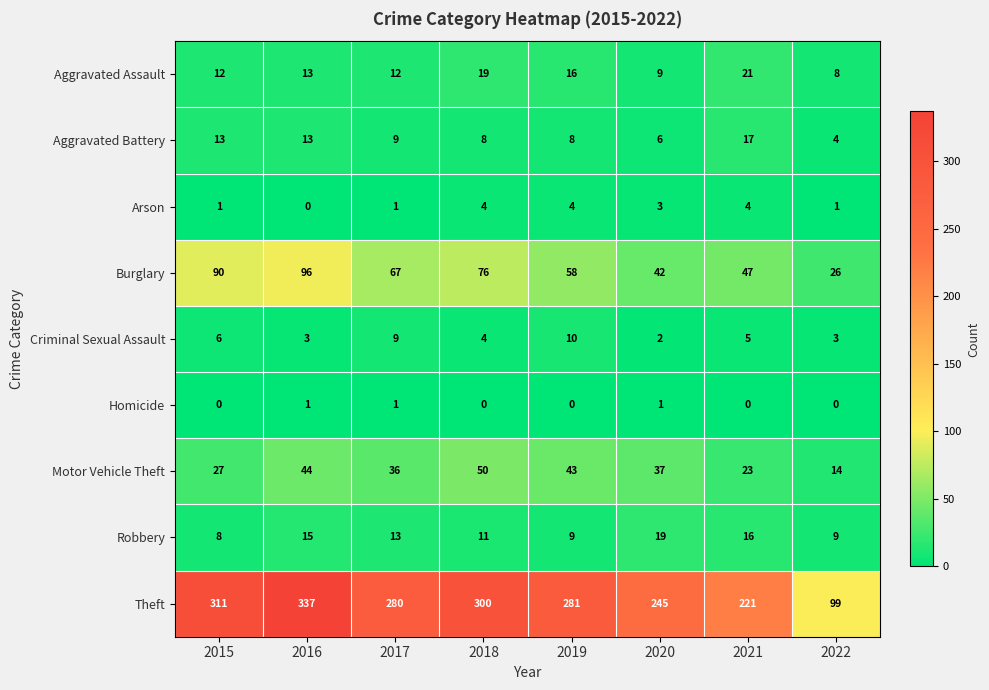

Count the Criminal Sexual Assault values in the range 3 to 9.

6